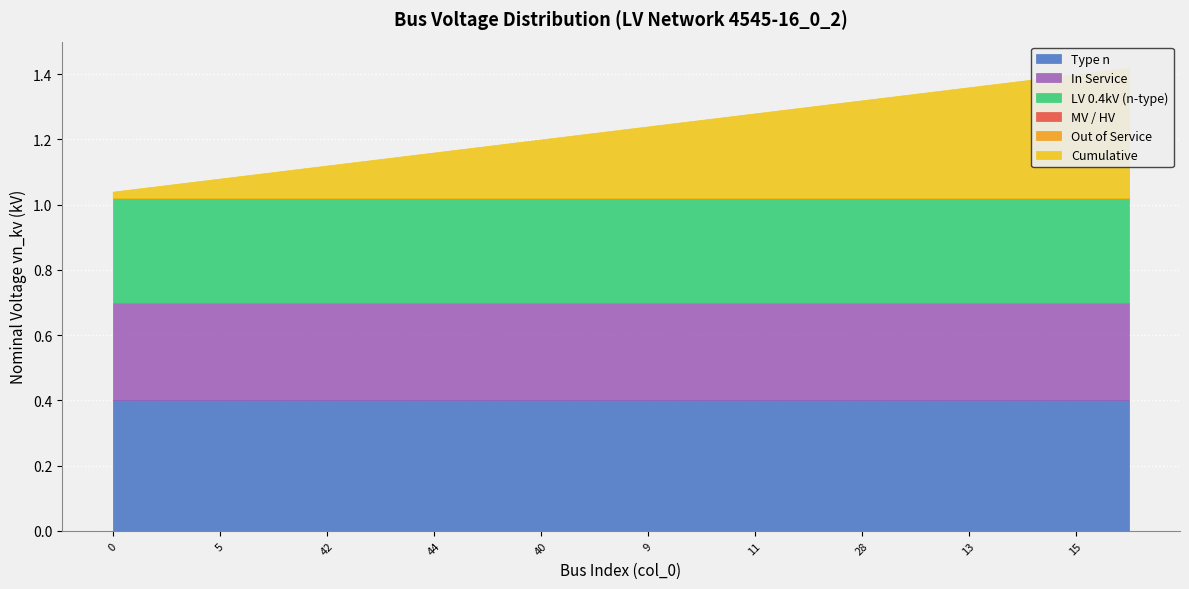

At which category is the sum across all series the highest?

16